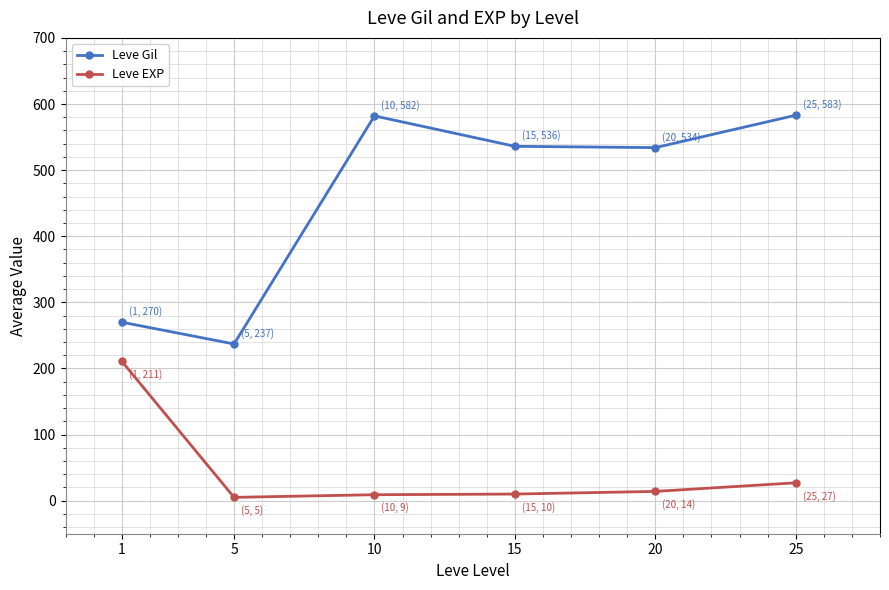

Which series has the widest spread of values?

Leve Gil